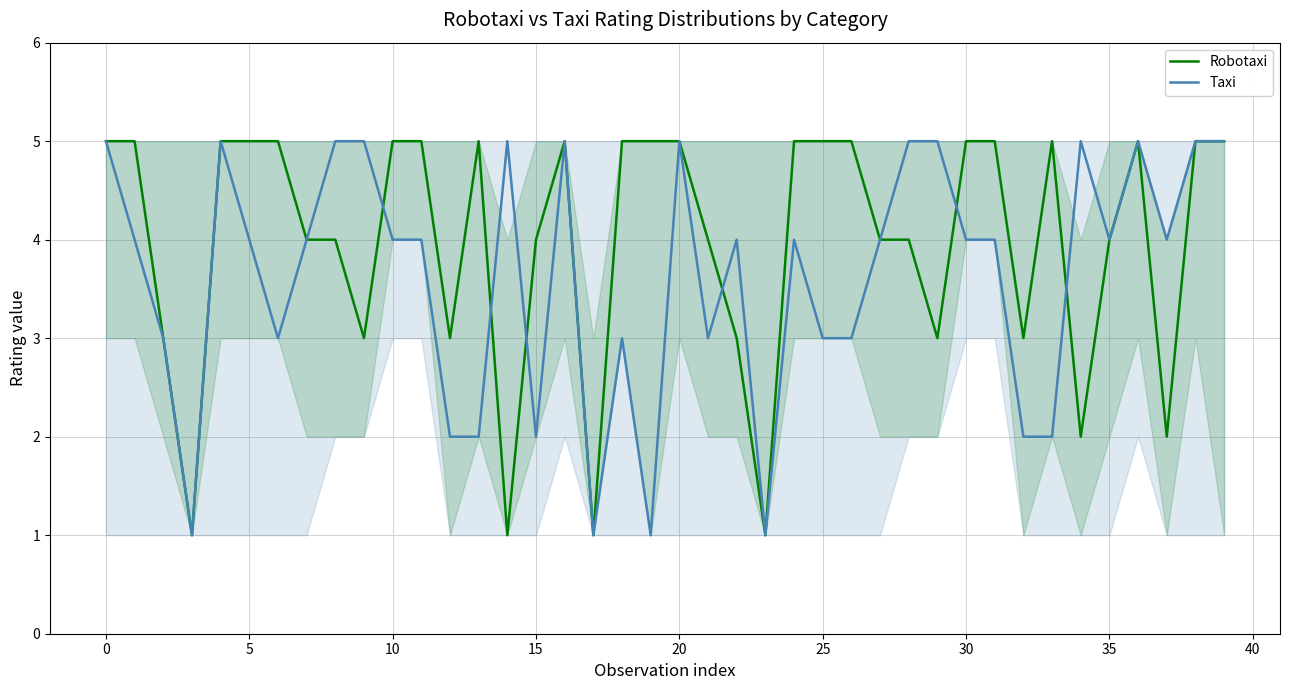

In Robotaxi, how many points are higher than both neighbors (excluding endpoints)?

4